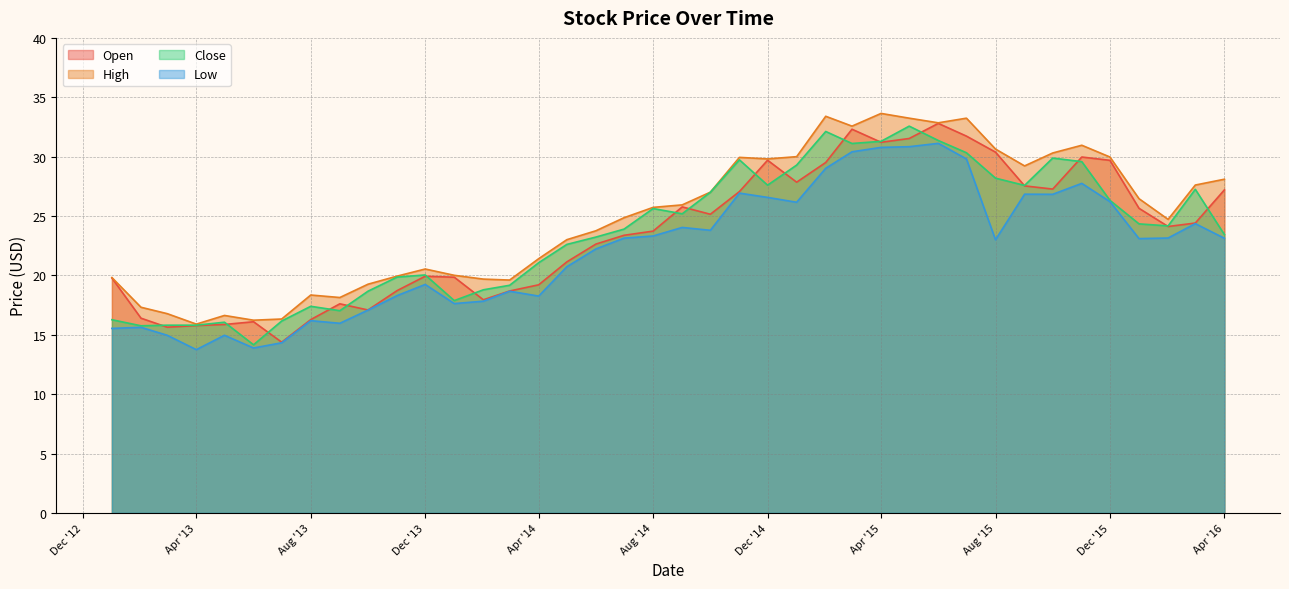

True or false: Low has a value of 22.2 at 6/1/2014.

True